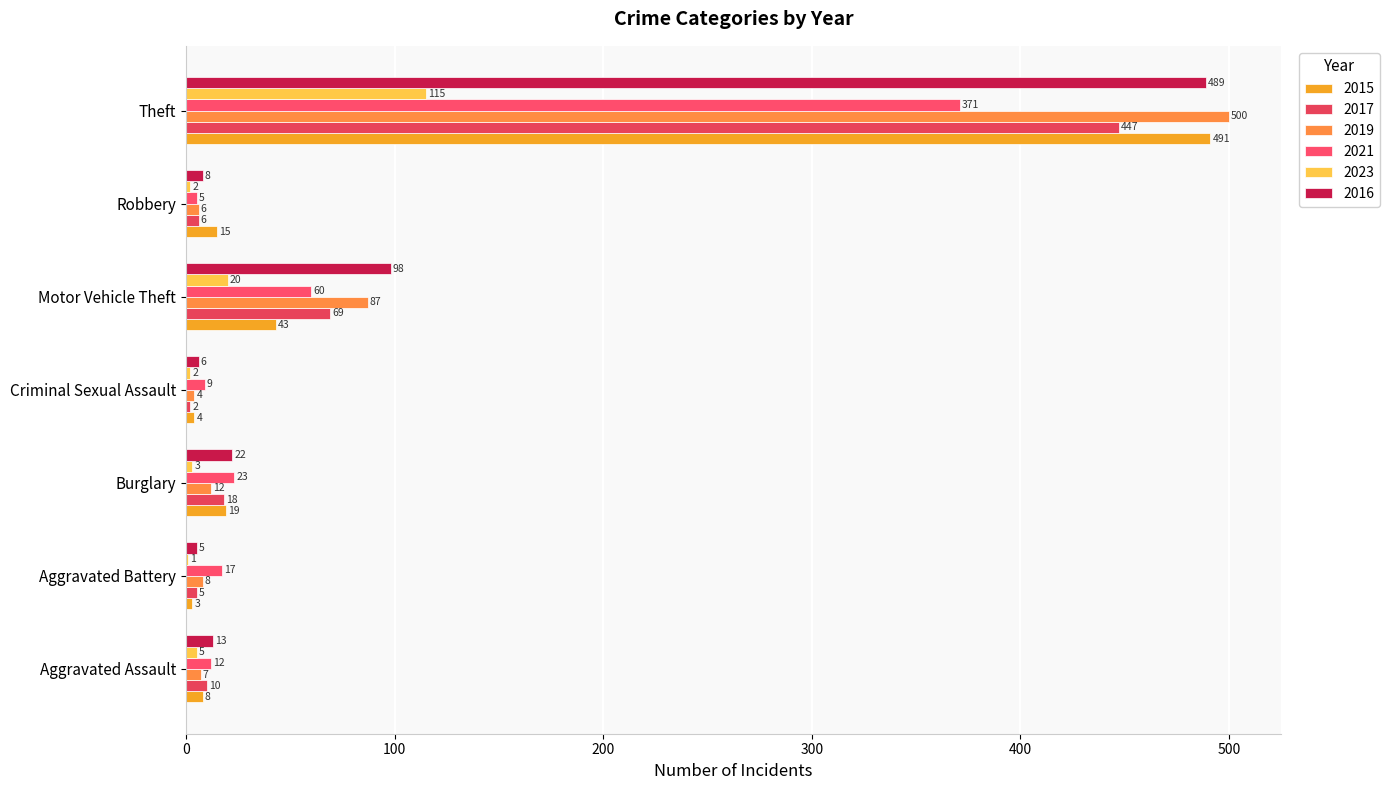

What is the label of the 3rd bar from the right?

Motor Vehicle Theft